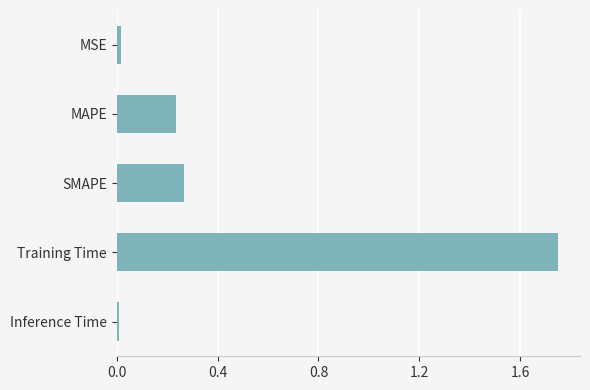

Between Training Time and MAPE, which is larger?

Training Time